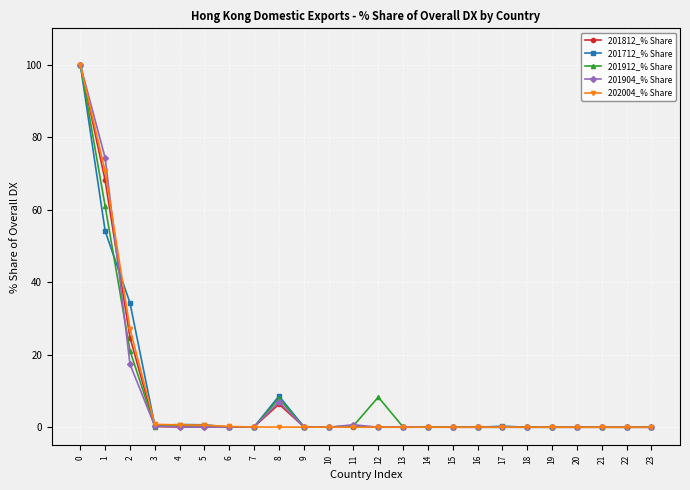

True or false: 201712_% Share has more than 1 interior local peaks.

True